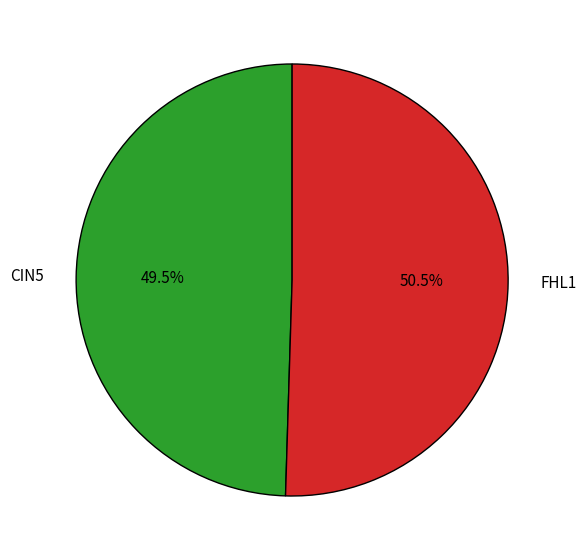

How much of the chart is everything except FHL1?

49.5%